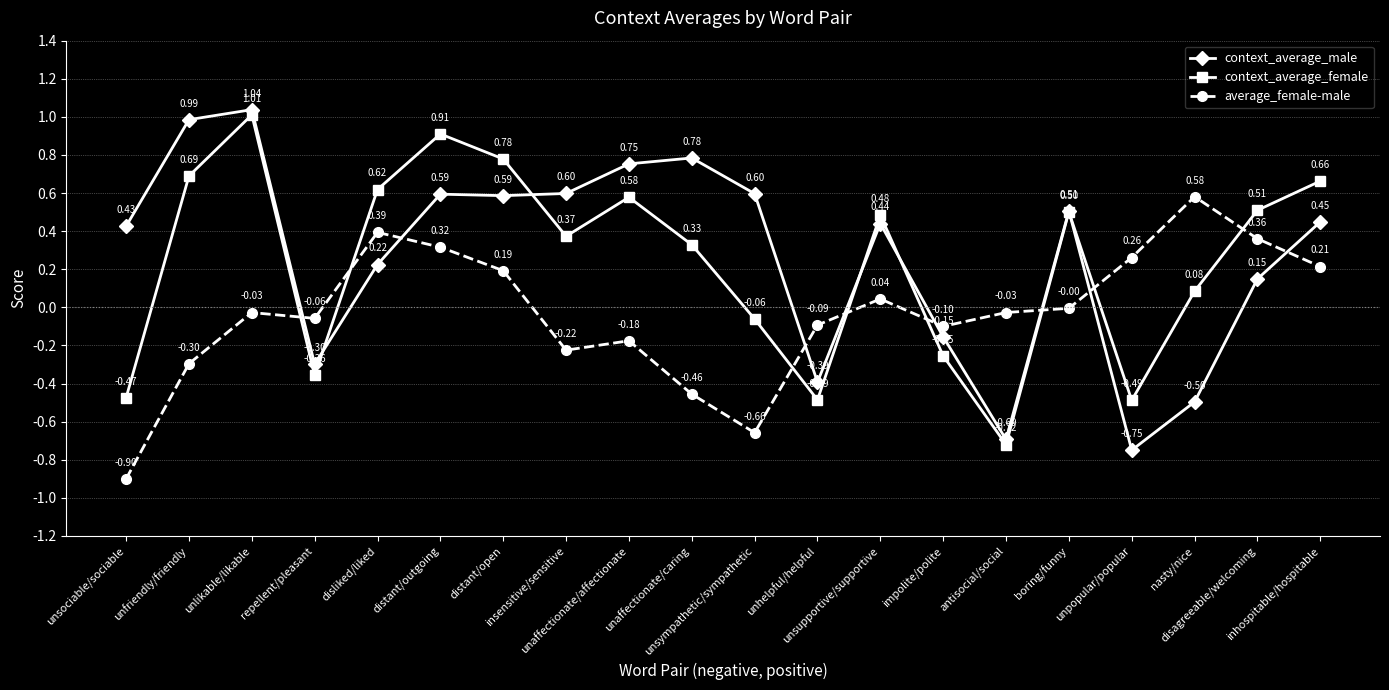

True or false: context_average_female has more than 1 points higher than both neighbors.

True